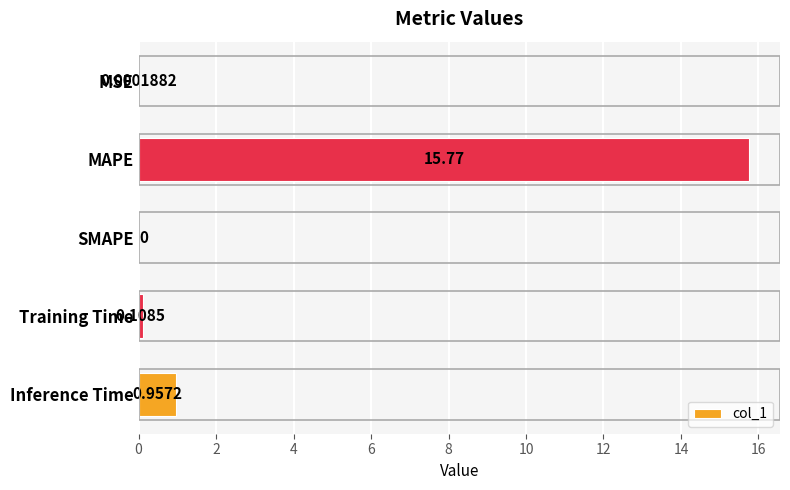

Which category has the highest value across all series?

MAPE